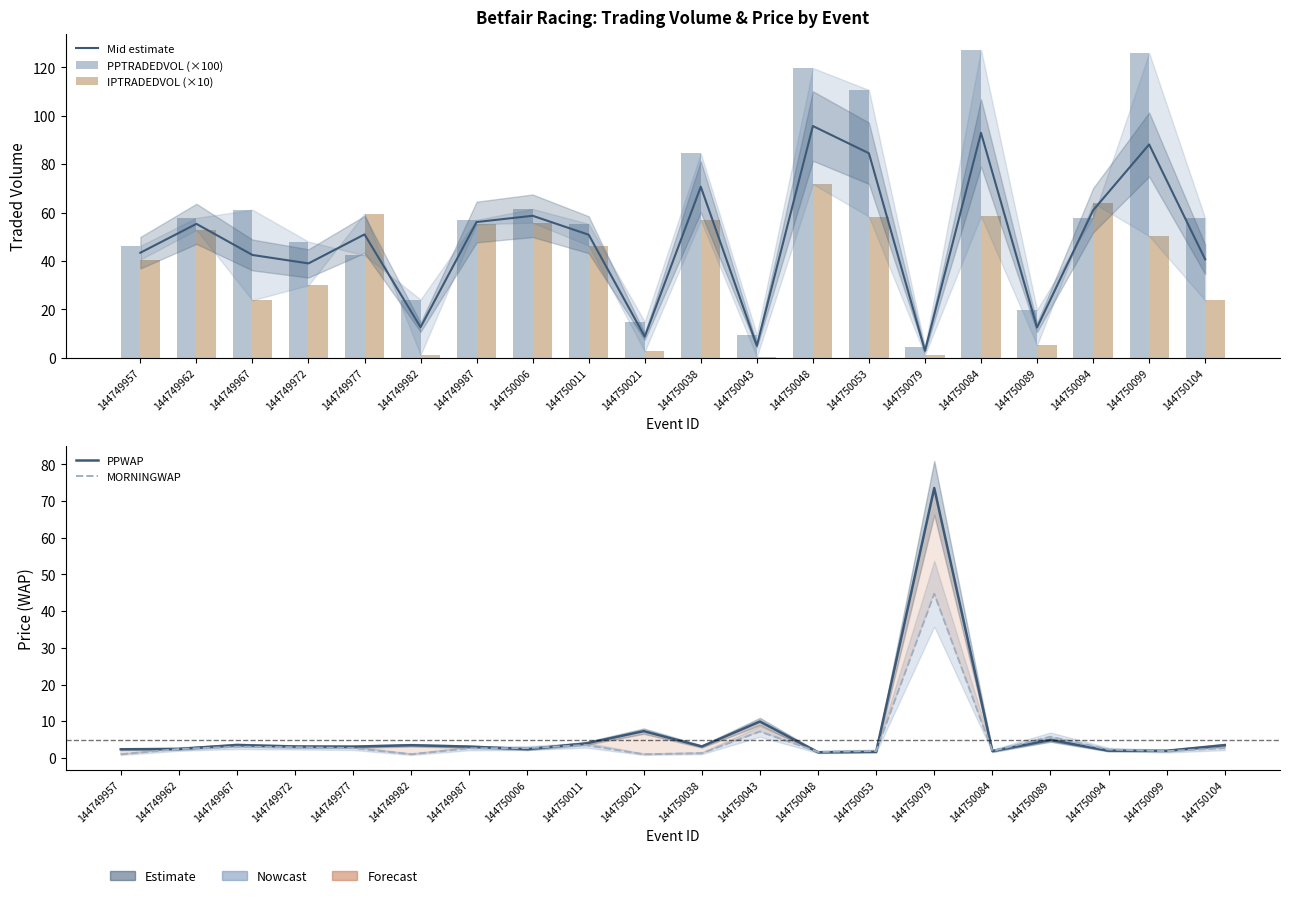

Which series has the largest total across all categories?

PPTRADEDVOL (×100)